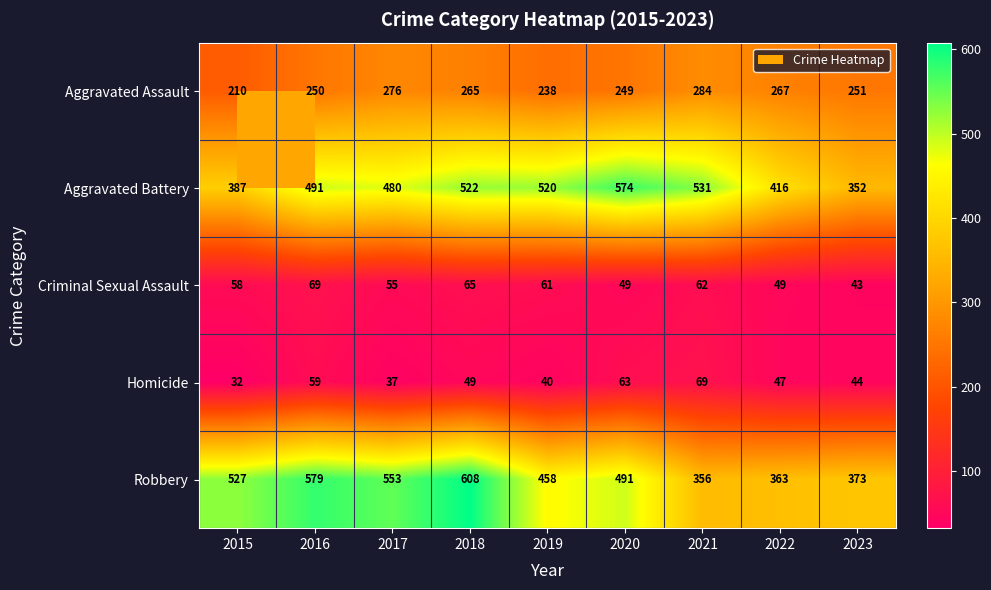

How many categories are shown in the chart?

9